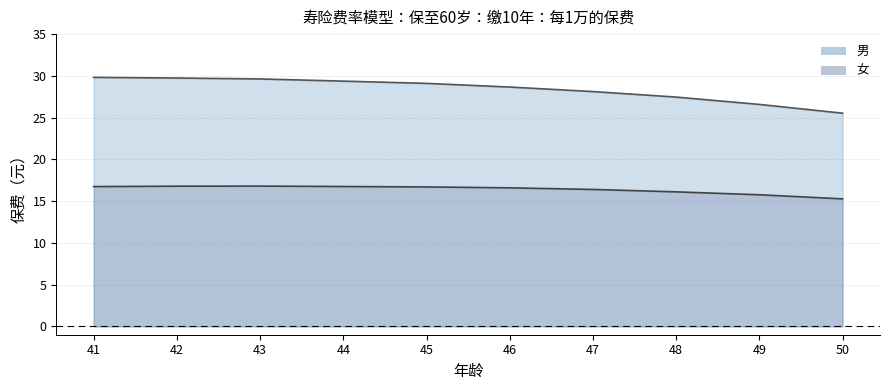

List the series in order of their peak value, highest first.

男, 女